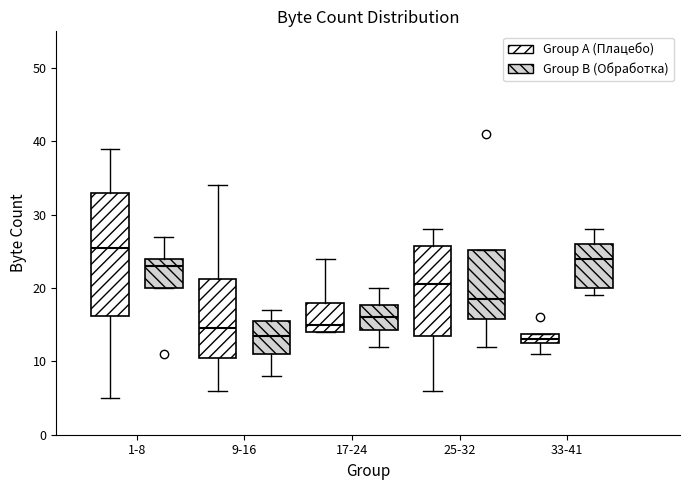

Where is the upper edge of the box for 33-41 (Group A (Плацебо)) on the y-axis? The values are not printed on the chart, so give them approximately, as read against the axis.

14